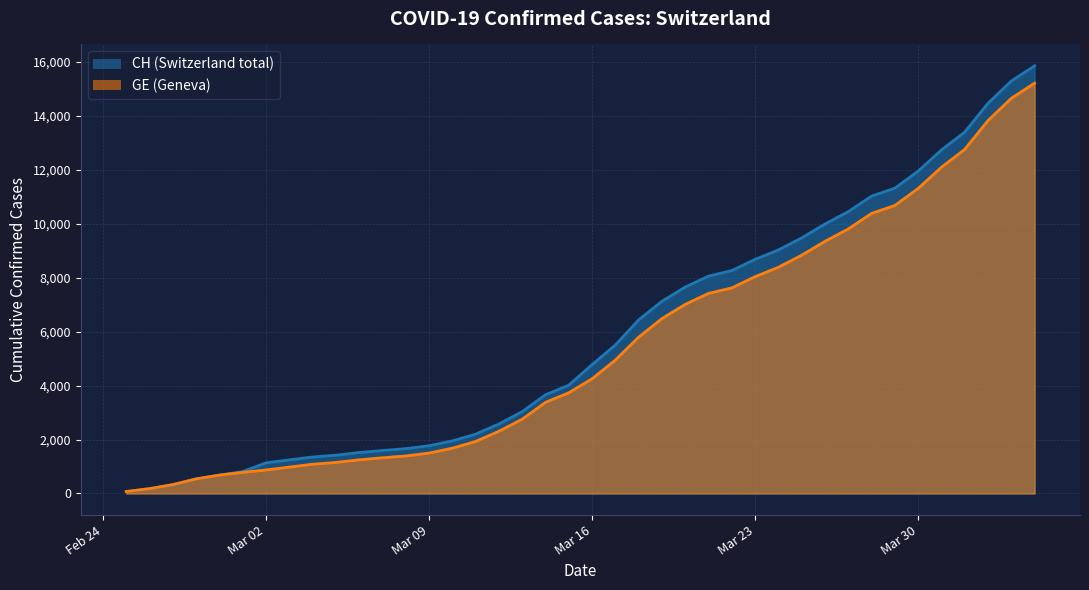

Rank the series by their maximum value, from lowest to highest.

GE, CH